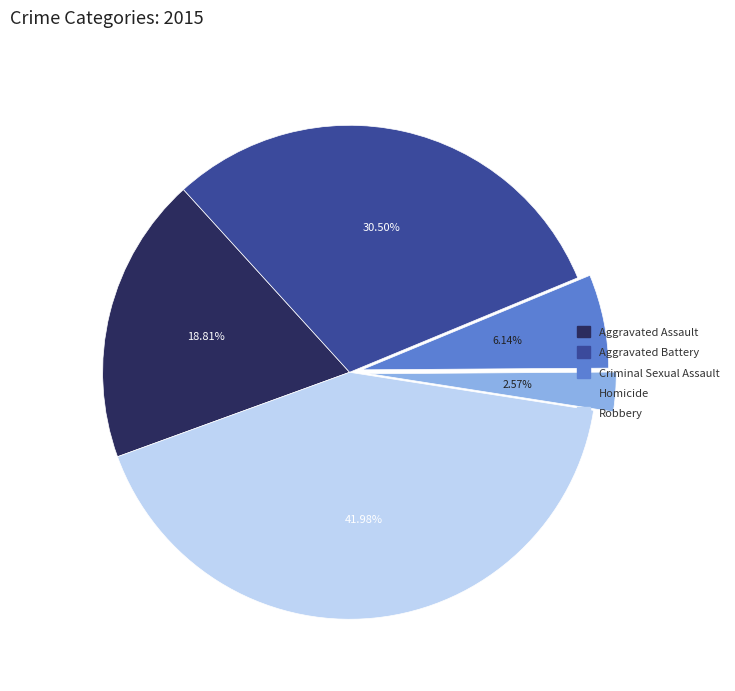

What is the largest slice in the pie chart?

Robbery